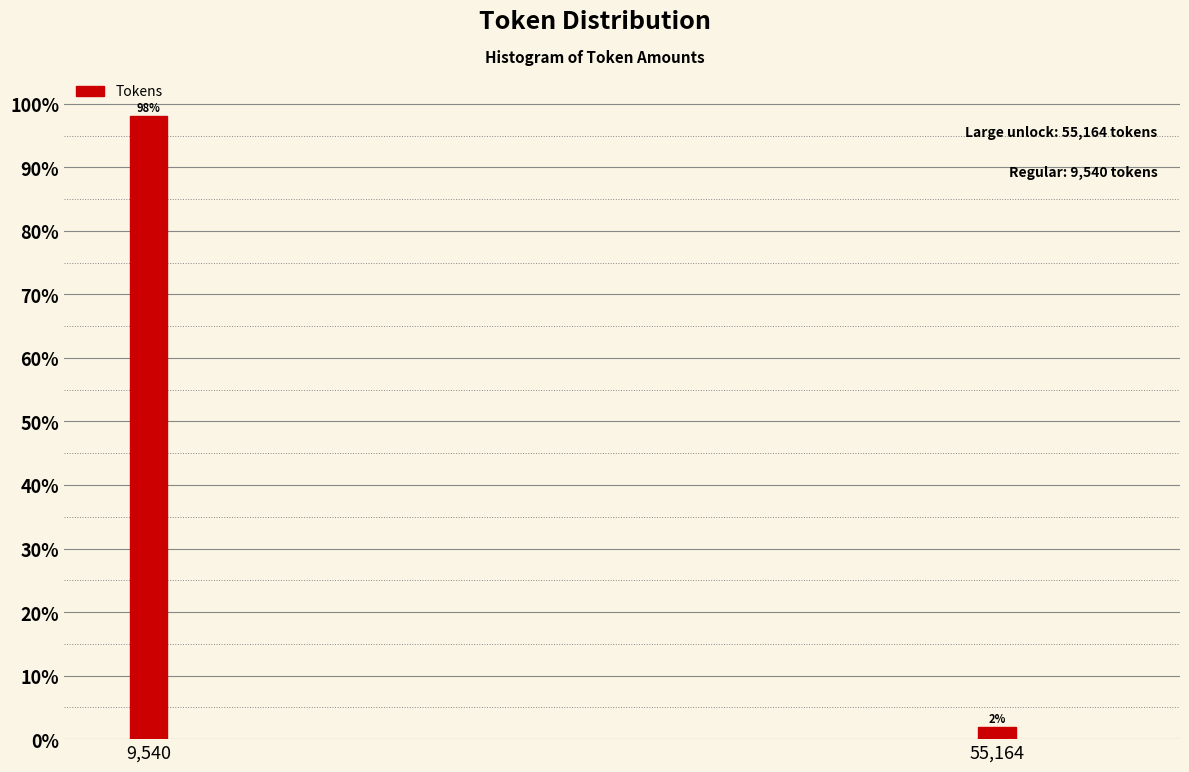

What is the label of the 2nd bar from the left?

55,164